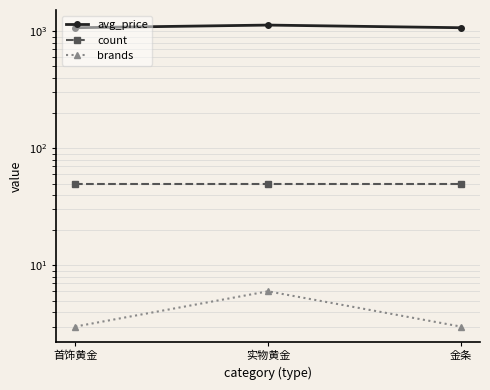

What position from the right is 金条?

1